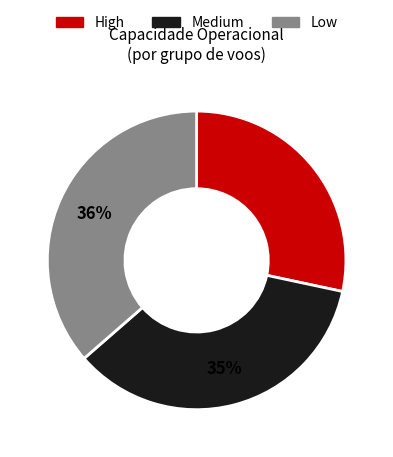

To the nearest percent, what is the difference between the largest and smallest slice percentages?

8%